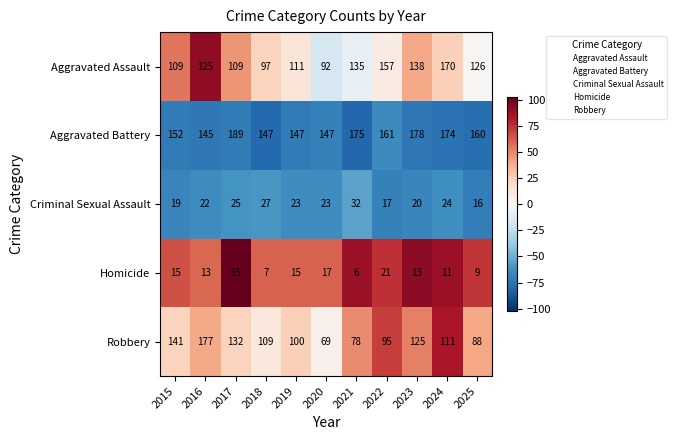

Is it true that Criminal Sexual Assault equals 22 at 2016?

True